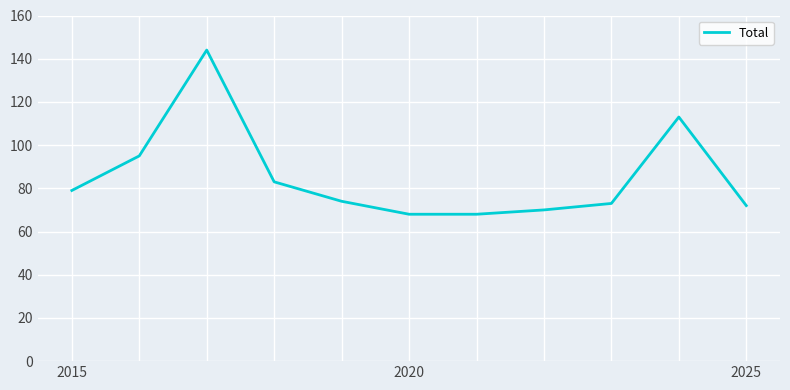

What is the smallest value displayed?

68